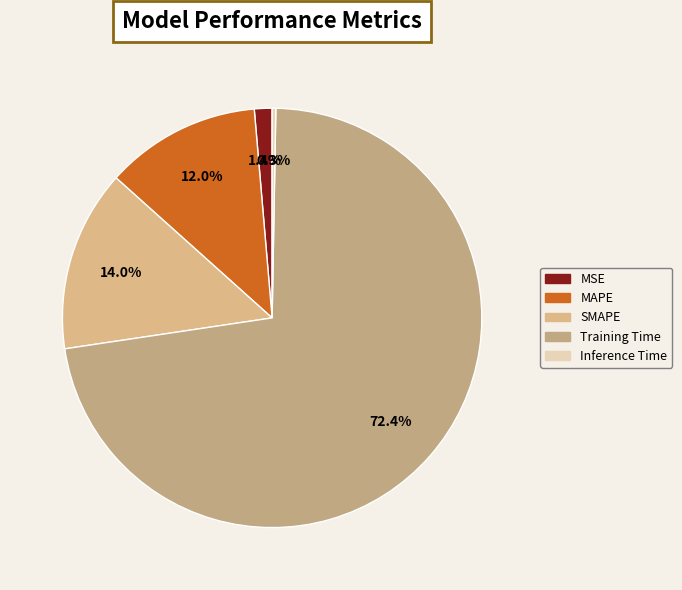

The MSE slice represents 1% of the pie. True or false?

True